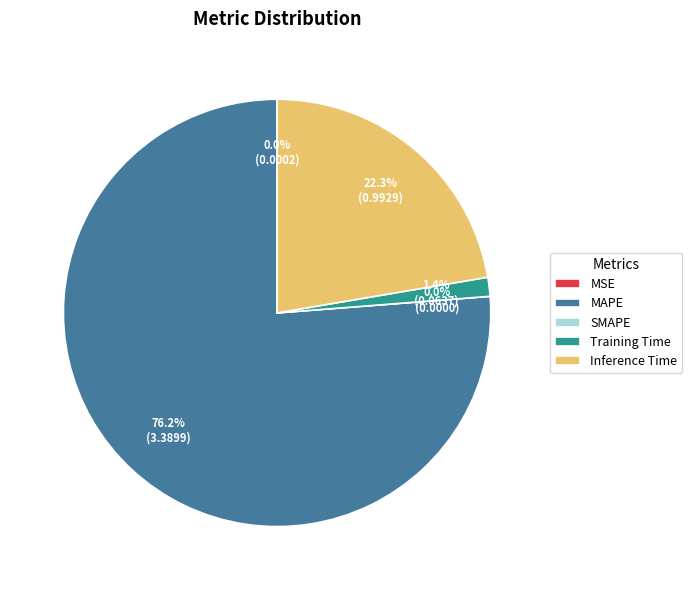

Combined, what portion of the pie is Training Time and SMAPE?

1.4%